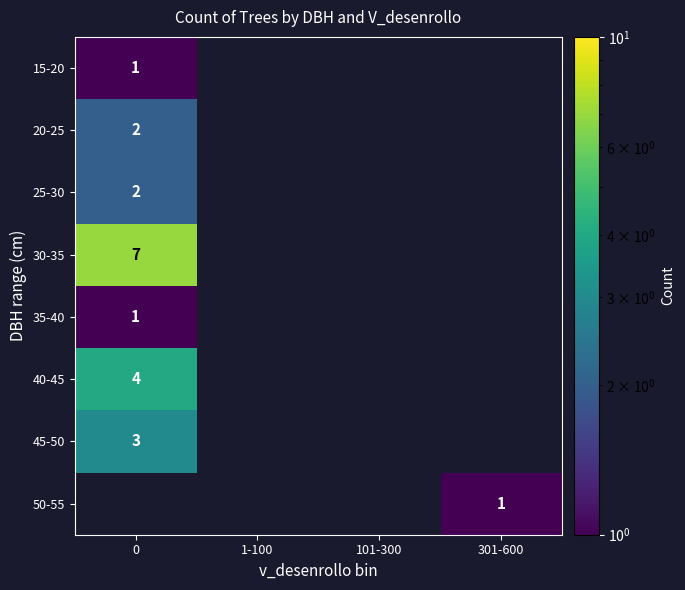

What is the spread (max minus min) of values at 0?

6.0